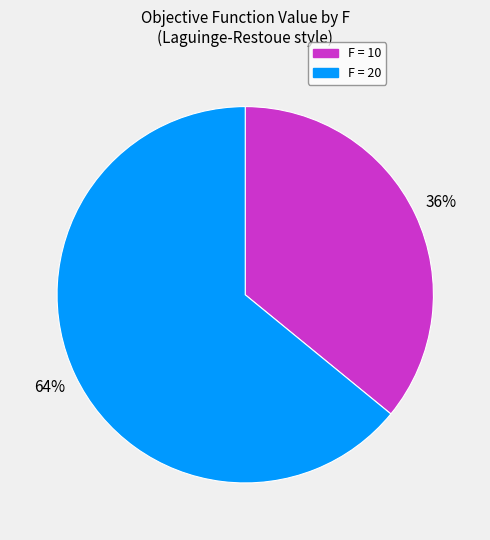

Is there a majority slice in this chart?

Yes